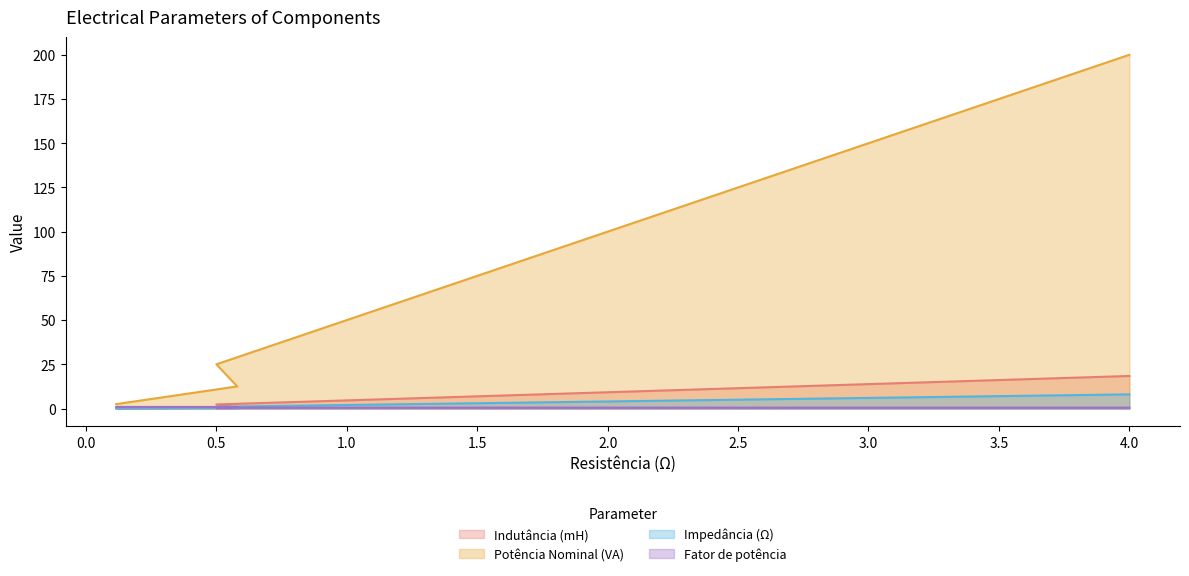

At how many categories does at least one series exceed 38?

3